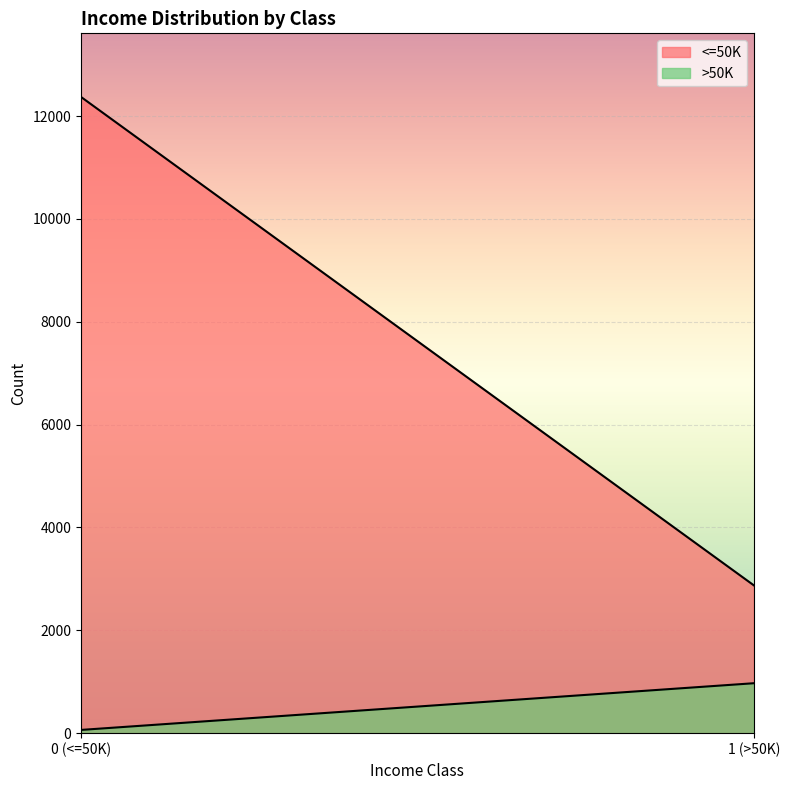

What is the label of the 1st point from the left?

<=50K (0)